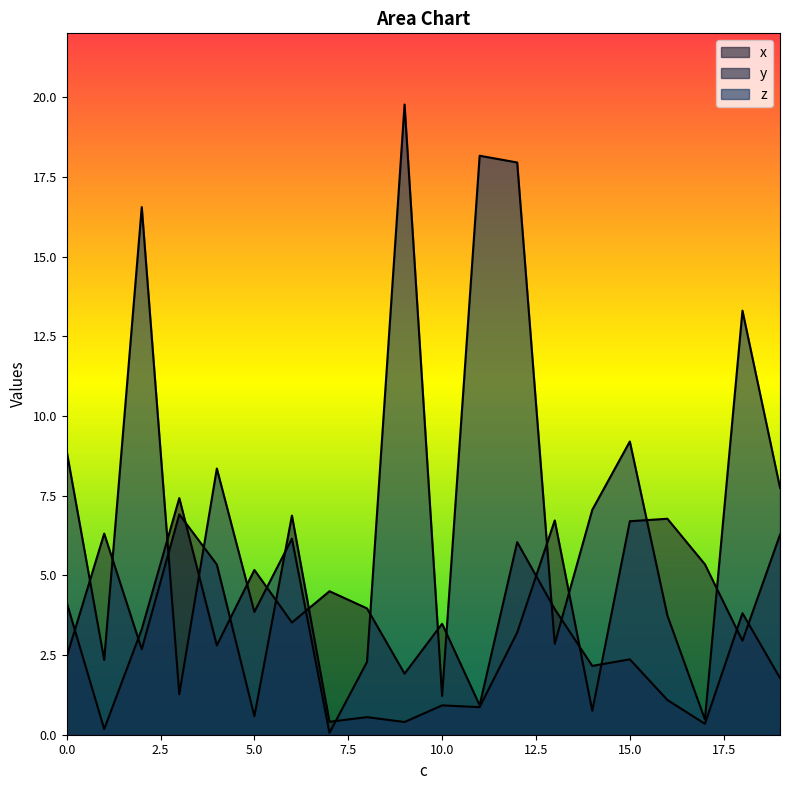

At which category is the sum across all series the highest?

12